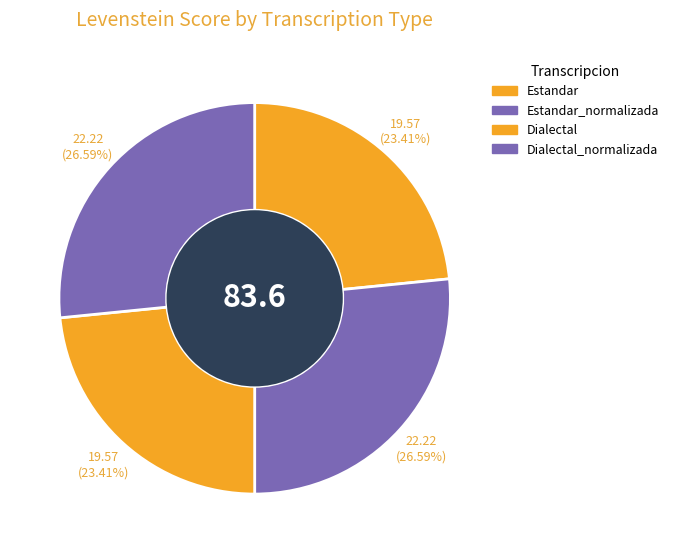

Is there a majority slice in this chart?

No